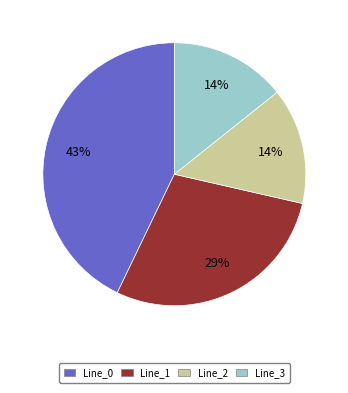

What percentage is the Line_0 slice, to the nearest percent?

43%